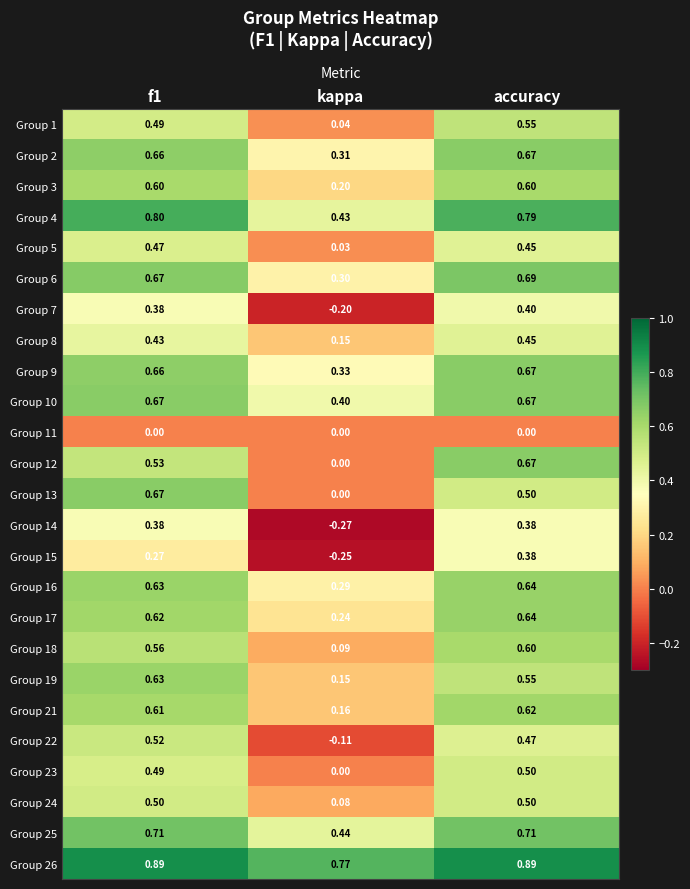

Is the value of Group 3 at accuracy greater than the value of Group 5 at kappa?

Yes